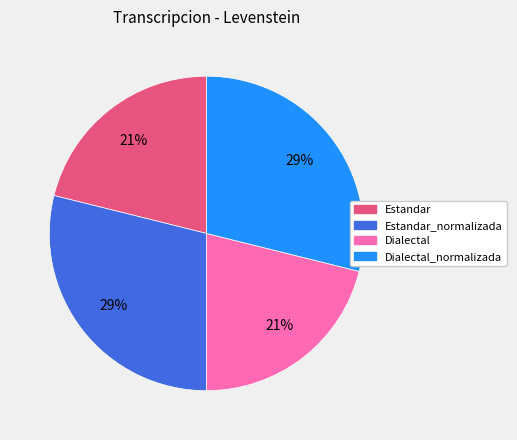

Is there any slice that represents more than half of the pie?

No